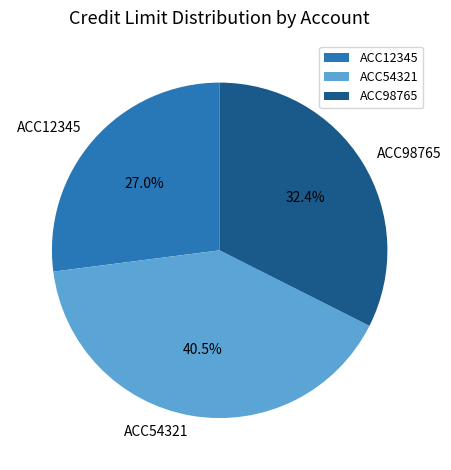

What is the ratio of the value at ACC98765 to the value at ACC54321?

0.8